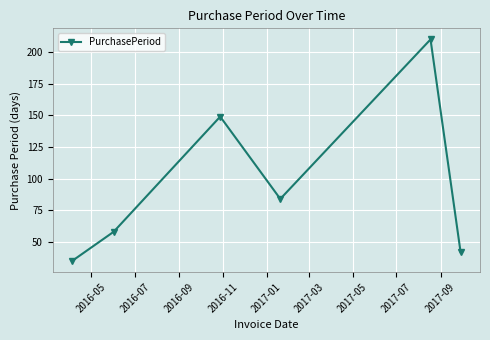

What is the smallest value displayed?

35